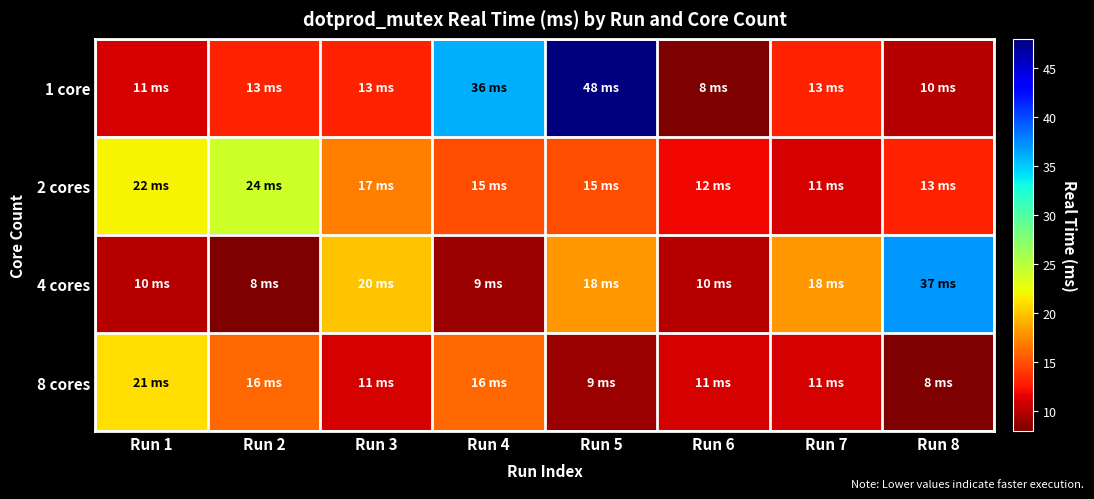

Which series has the widest spread of values?

1 core